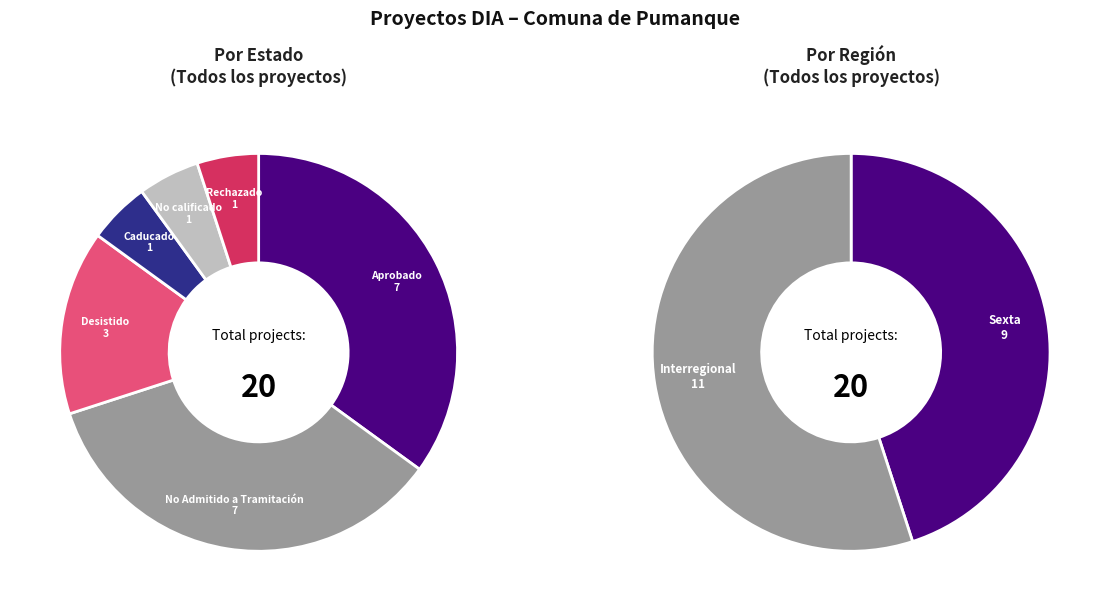

What is the change in value from Aprobado to Caducado?

-6